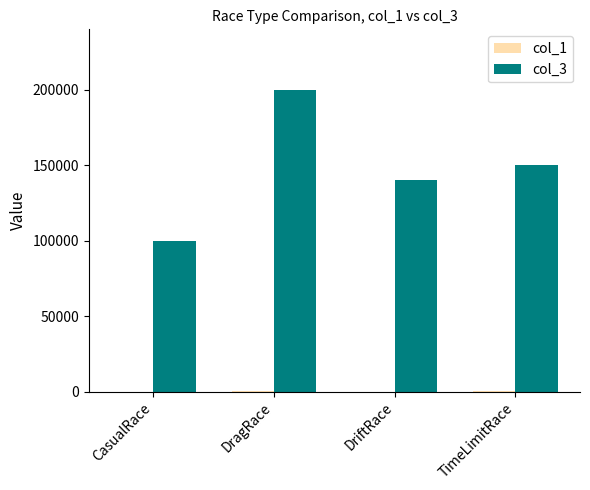

How many distinct data groups are displayed?

2